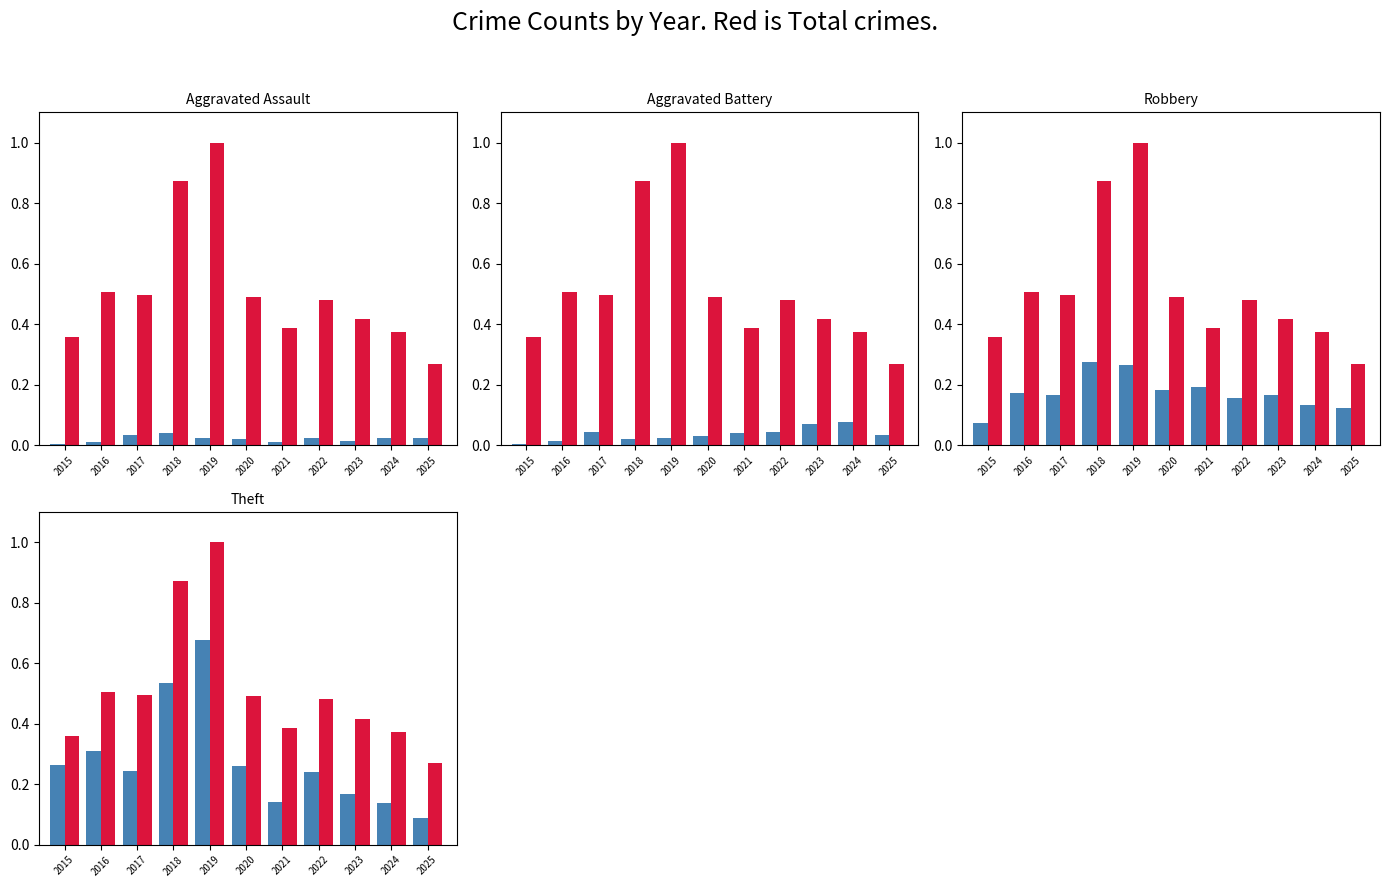

Which category has the highest value in the Theft series?

2019